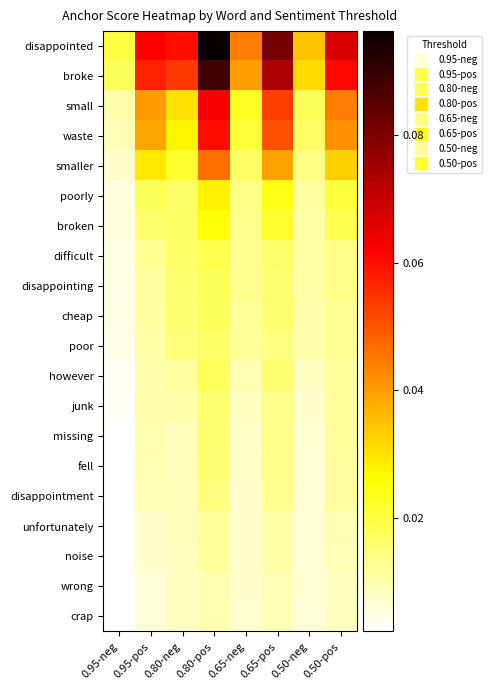

Reading left to right, extract all data points from this chart.

disappointed: 0.95-neg=0.0	0.95-pos=0.1	0.80-neg=0.1	0.80-pos=0.1	0.65-neg=0.0	0.65-pos=0.1	0.50-neg=0.0	0.50-pos=0.1
broke: 0.95-neg=0.0	0.95-pos=0.1	0.80-neg=0.1	0.80-pos=0.1	0.65-neg=0.0	0.65-pos=0.1	0.50-neg=0.0	0.50-pos=0.1
small: 0.95-neg=0.0	0.95-pos=0.0	0.80-neg=0.0	0.80-pos=0.1	0.65-neg=0.0	0.65-pos=0.1	0.50-neg=0.0	0.50-pos=0.0
waste: 0.95-neg=0.0	0.95-pos=0.0	0.80-neg=0.0	0.80-pos=0.1	0.65-neg=0.0	0.65-pos=0.1	0.50-neg=0.0	0.50-pos=0.0
smaller: 0.95-neg=0.0	0.95-pos=0.0	0.80-neg=0.0	0.80-pos=0.0	0.65-neg=0.0	0.65-pos=0.0	0.50-neg=0.0	0.50-pos=0.0
poorly: 0.95-neg=0.0	0.95-pos=0.0	0.80-neg=0.0	0.80-pos=0.0	0.65-neg=0.0	0.65-pos=0.0	0.50-neg=0.0	0.50-pos=0.0
broken: 0.95-neg=0.0	0.95-pos=0.0	0.80-neg=0.0	0.80-pos=0.0	0.65-neg=0.0	0.65-pos=0.0	0.50-neg=0.0	0.50-pos=0.0
difficult: 0.95-neg=0.0	0.95-pos=0.0	0.80-neg=0.0	0.80-pos=0.0	0.65-neg=0.0	0.65-pos=0.0	0.50-neg=0.0	0.50-pos=0.0
disappointing: 0.95-neg=0.0	0.95-pos=0.0	0.80-neg=0.0	0.80-pos=0.0	0.65-neg=0.0	0.65-pos=0.0	0.50-neg=0.0	0.50-pos=0.0
cheap: 0.95-neg=0.0	0.95-pos=0.0	0.80-neg=0.0	0.80-pos=0.0	0.65-neg=0.0	0.65-pos=0.0	0.50-neg=0.0	0.50-pos=0.0
poor: 0.95-neg=0.0	0.95-pos=0.0	0.80-neg=0.0	0.80-pos=0.0	0.65-neg=0.0	0.65-pos=0.0	0.50-neg=0.0	0.50-pos=0.0
however: 0.95-neg=0.0	0.95-pos=0.0	0.80-neg=0.0	0.80-pos=0.0	0.65-neg=0.0	0.65-pos=0.0	0.50-neg=0.0	0.50-pos=0.0
junk: 0.95-neg=0.0	0.95-pos=0.0	0.80-neg=0.0	0.80-pos=0.0	0.65-neg=0.0	0.65-pos=0.0	0.50-neg=0.0	0.50-pos=0.0
missing: 0.95-neg=0.0	0.95-pos=0.0	0.80-neg=0.0	0.80-pos=0.0	0.65-neg=0.0	0.65-pos=0.0	0.50-neg=0.0	0.50-pos=0.0
fell: 0.95-neg=0.0	0.95-pos=0.0	0.80-neg=0.0	0.80-pos=0.0	0.65-neg=0.0	0.65-pos=0.0	0.50-neg=0.0	0.50-pos=0.0
disappointment: 0.95-neg=0.0	0.95-pos=0.0	0.80-neg=0.0	0.80-pos=0.0	0.65-neg=0.0	0.65-pos=0.0	0.50-neg=0.0	0.50-pos=0.0
unfortunately: 0.95-neg=0.0	0.95-pos=0.0	0.80-neg=0.0	0.80-pos=0.0	0.65-neg=0.0	0.65-pos=0.0	0.50-neg=0.0	0.50-pos=0.0
noise: 0.95-neg=0.0	0.95-pos=0.0	0.80-neg=0.0	0.80-pos=0.0	0.65-neg=0.0	0.65-pos=0.0	0.50-neg=0.0	0.50-pos=0.0
wrong: 0.95-neg=0.0	0.95-pos=0.0	0.80-neg=0.0	0.80-pos=0.0	0.65-neg=0.0	0.65-pos=0.0	0.50-neg=0.0	0.50-pos=0.0
crap: 0.95-neg=0.0	0.95-pos=0.0	0.80-neg=0.0	0.80-pos=0.0	0.65-neg=0.0	0.65-pos=0.0	0.50-neg=0.0	0.50-pos=0.0